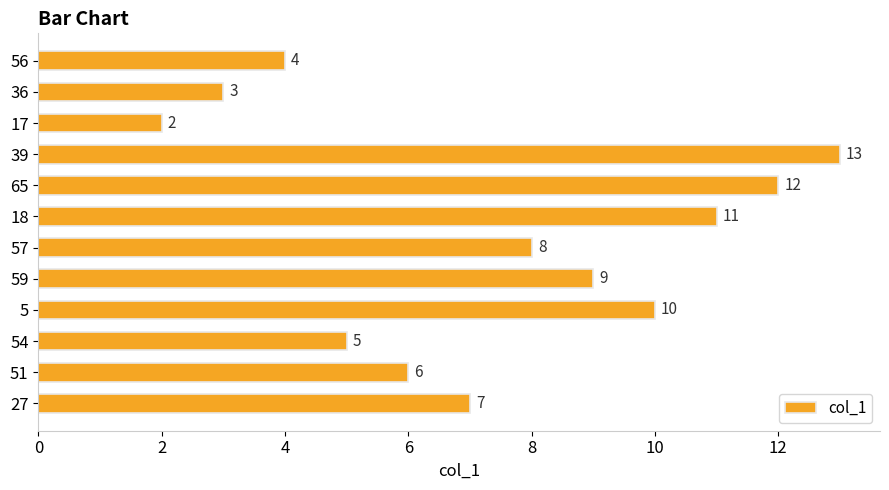

How many series are shown in this chart?

1